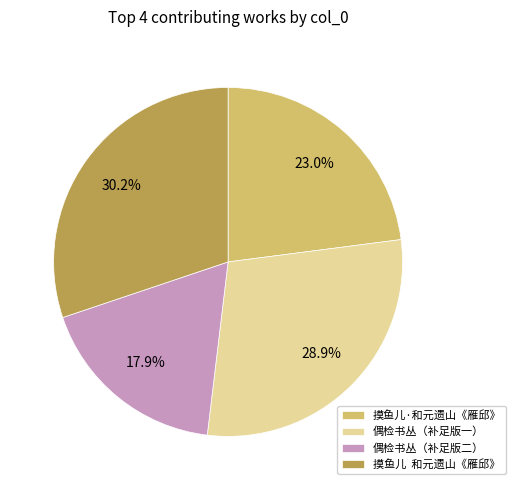

Approximately how many times larger is the value at 摸鱼儿 和元遗山《雁邱》 compared to 偶检书丛（补足版一）?

1.0